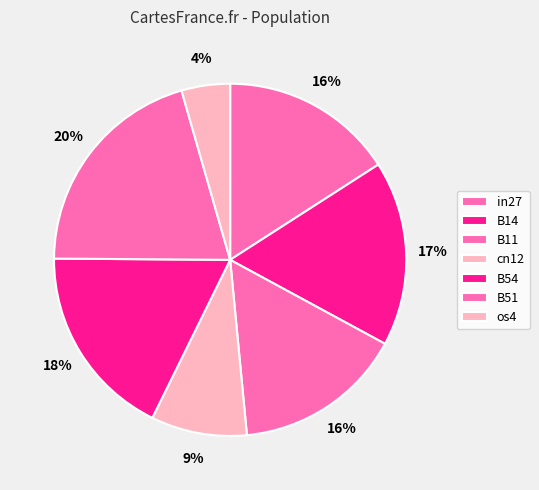

Is there a majority slice in this chart?

No